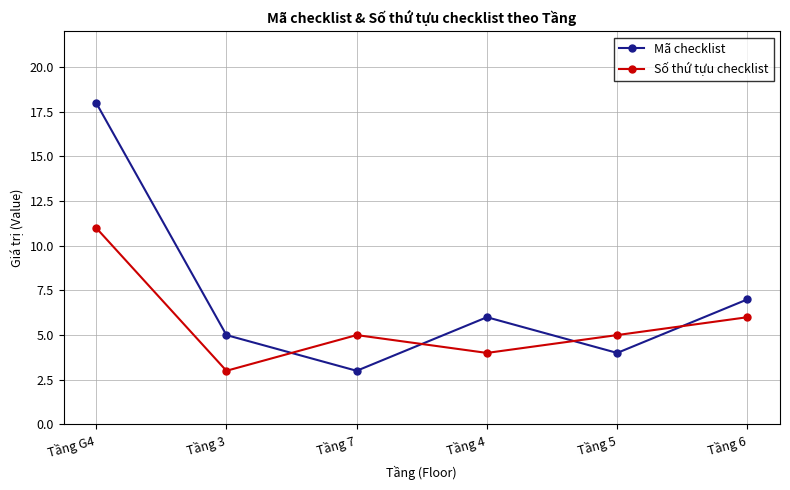

At which category does Mã checklist reach its first local valley?

Tầng 7